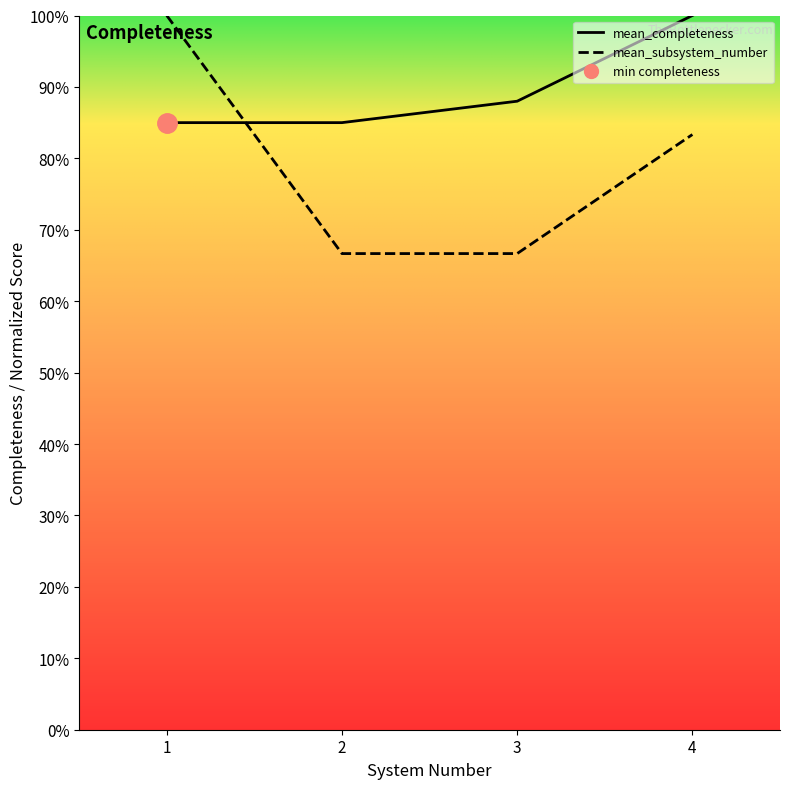

Reading left to right, list all the values displayed in this chart.

mean_completeness: 1=0.8	2=0.8	3=0.9	4=1.0
mean_subsystem_number: 1=1.0	2=0.7	3=0.7	4=0.8